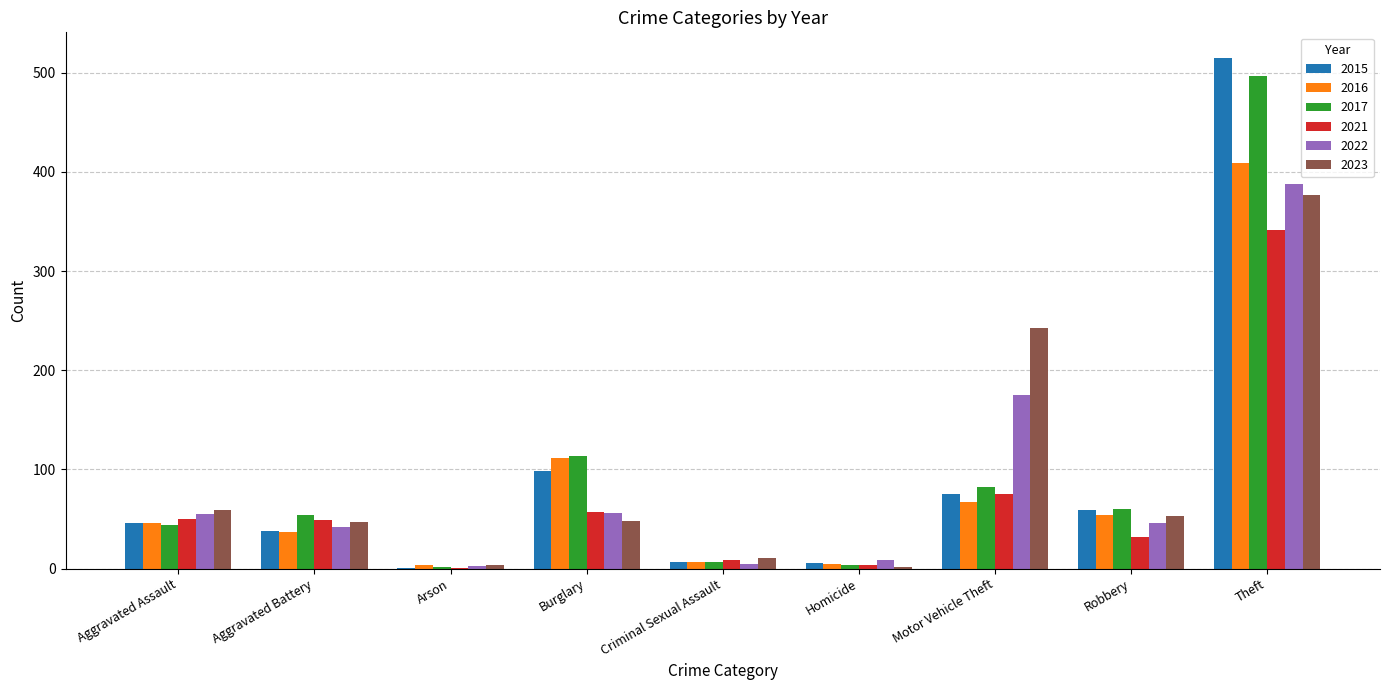

What is the sum of the 2021 values at Arson and Aggravated Assault?

51